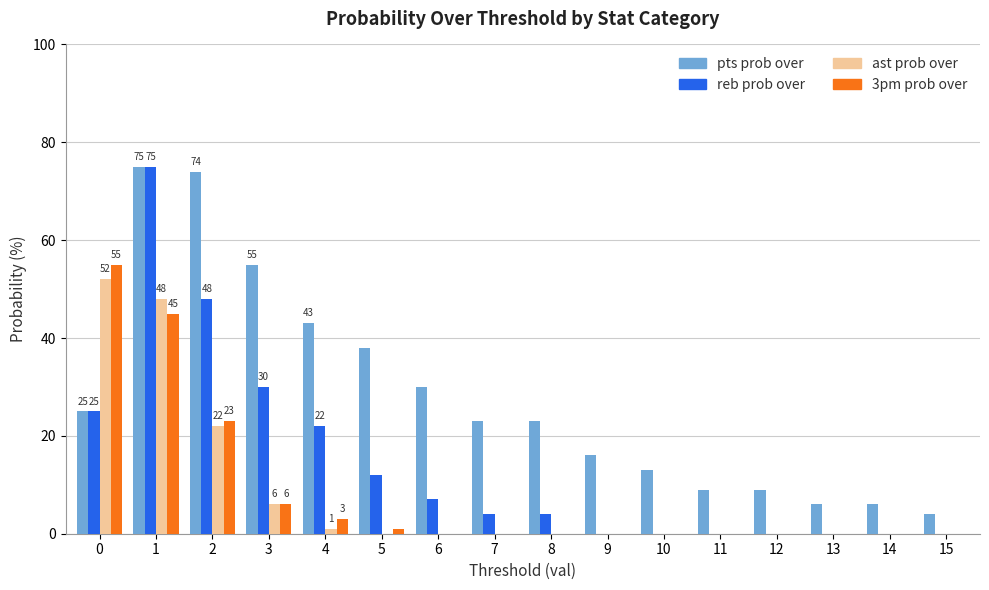

Which series has the largest total across all categories?

pts prob over